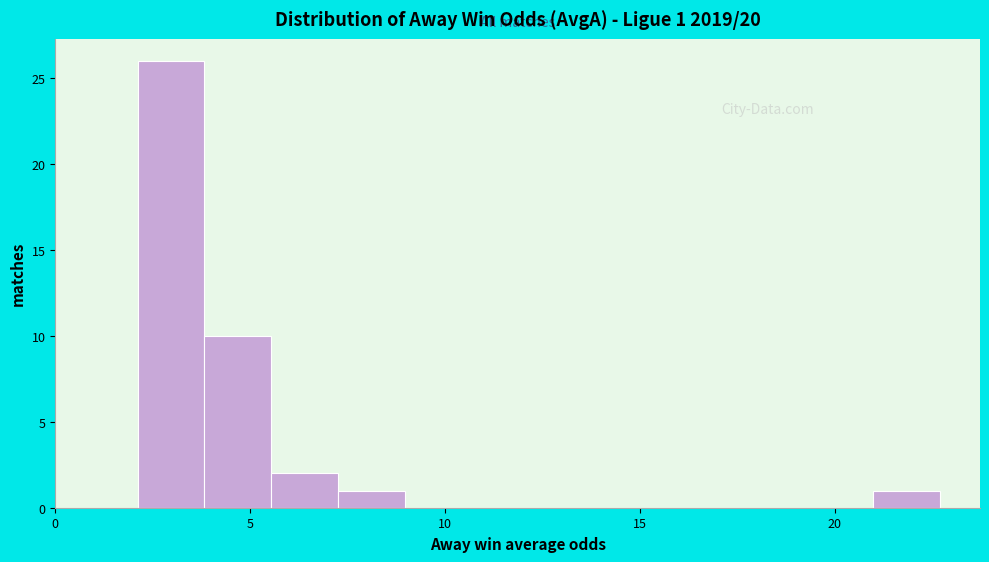

Read against the x-axis, roughly where is the centre of the tallest bar?

3.0